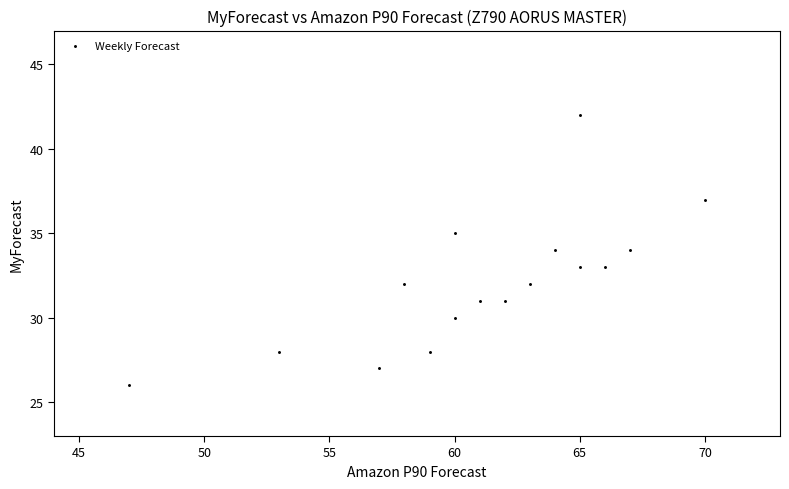

What is the range of X values (max minus min)?

23